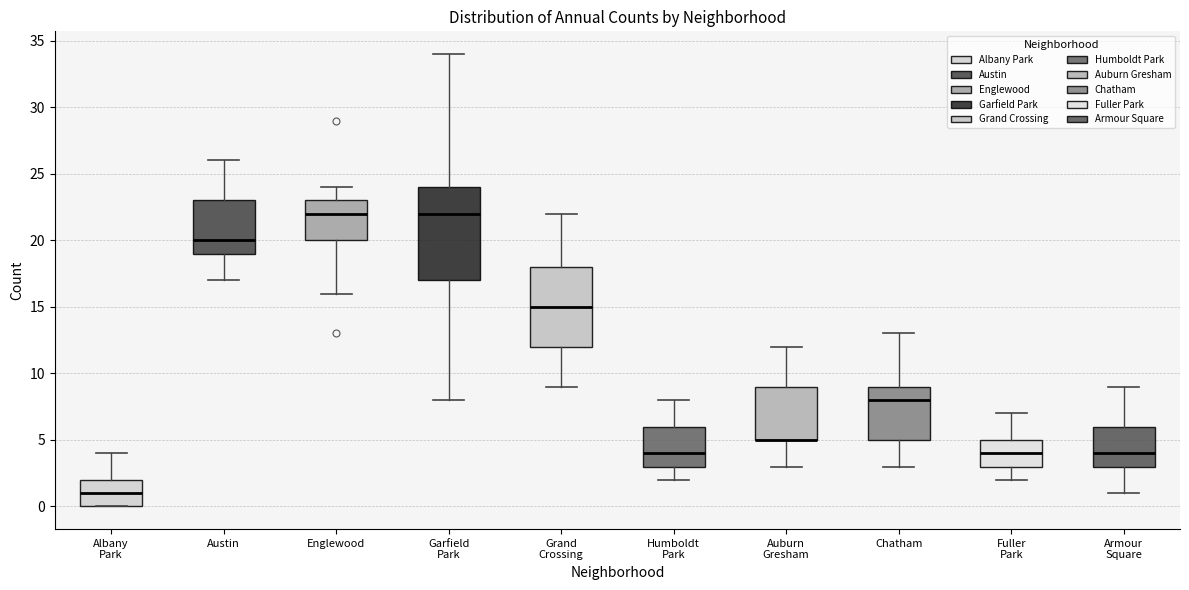

Reading left to right, transcribe this box plot: for each box, give where its median line is, the range the box spans, and where its two whiskers end, as read against the y-axis. The values are not printed on the chart, so give them approximately, as read against the axis.

Albany Park: median 1, box 0 to 2, whiskers 0 to 4
Austin: median 20, box 19 to 23, whiskers 17 to 26
Englewood: median 22, box 20 to 23, whiskers 16 to 24
Garfield Park: median 22, box 17 to 24, whiskers 8 to 34
Grand Crossing: median 15, box 12 to 18, whiskers 9 to 22
Humboldt Park: median 4, box 3 to 6, whiskers 2 to 8
Auburn Gresham: median 5 (drawn on the box's lower edge), box 5 to 9, whiskers 3 to 12
Chatham: median 8, box 5 to 9, whiskers 3 to 13
Fuller Park: median 4, box 3 to 5, whiskers 2 to 7
Armour Square: median 4, box 3 to 6, whiskers 1 to 9